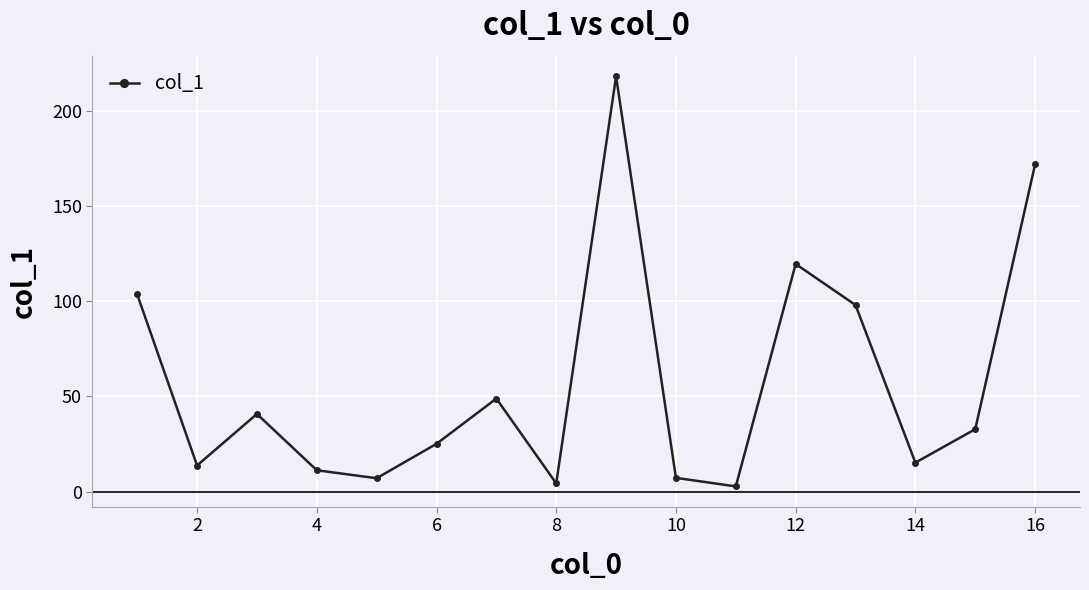

What is the value of the 16th point from the left?

172.1